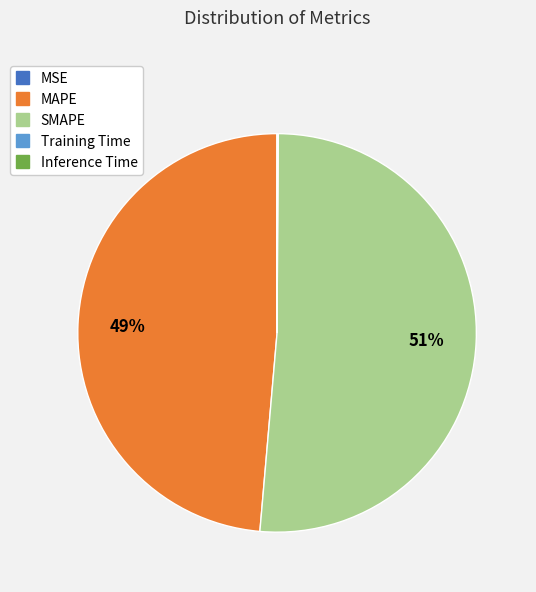

To the nearest percent, what is the difference between the largest and smallest slice percentages?

51%